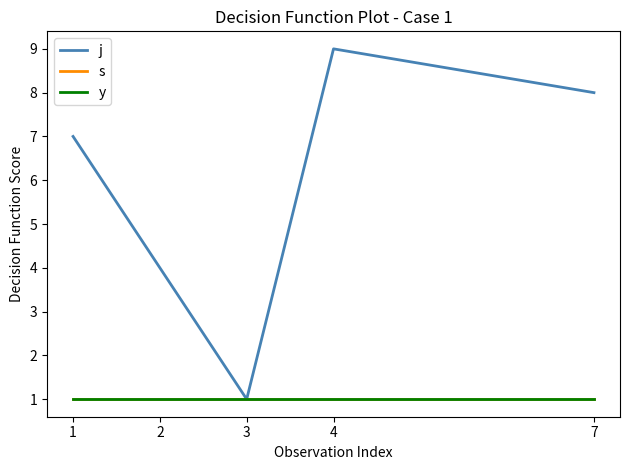

Is it true that j equals 0 at 3?

False